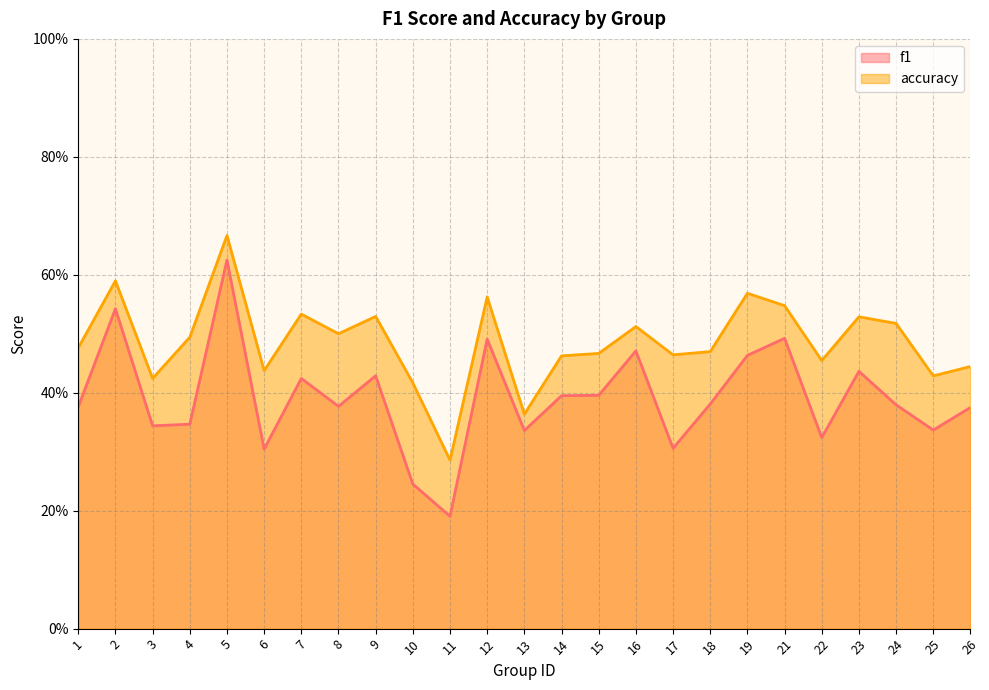

What is the spread (max minus min) of values at 15?

0.1